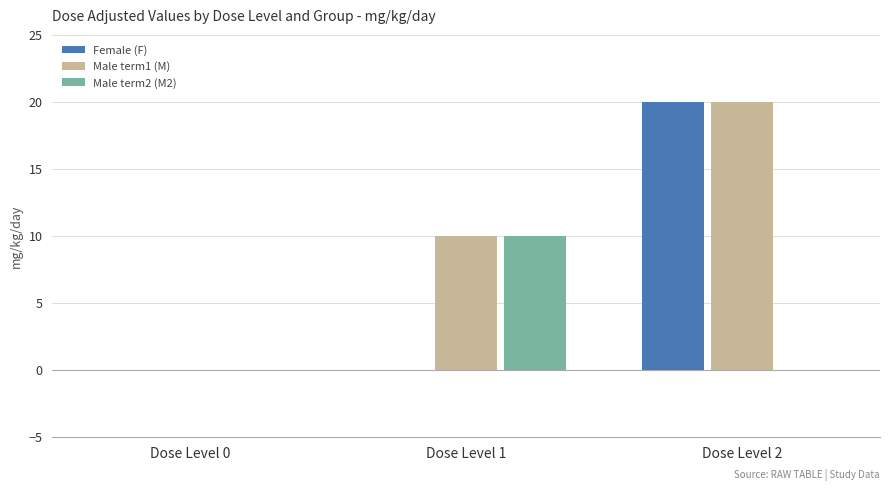

What is the highest value of the Male term1 (M) series?

20